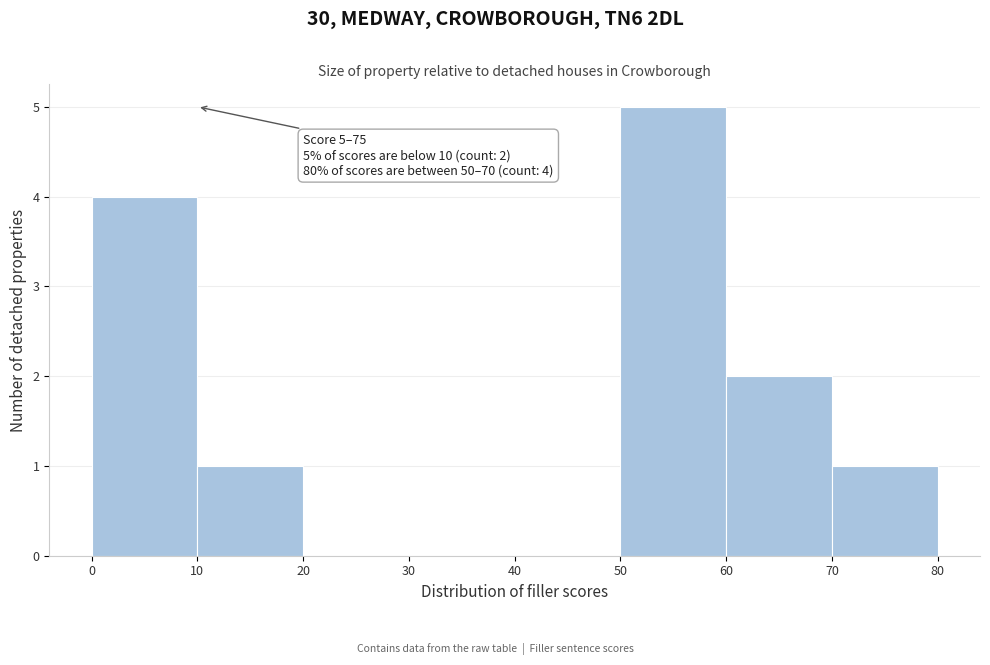

Over which range of the x-axis is the bar tallest?

50 to 60